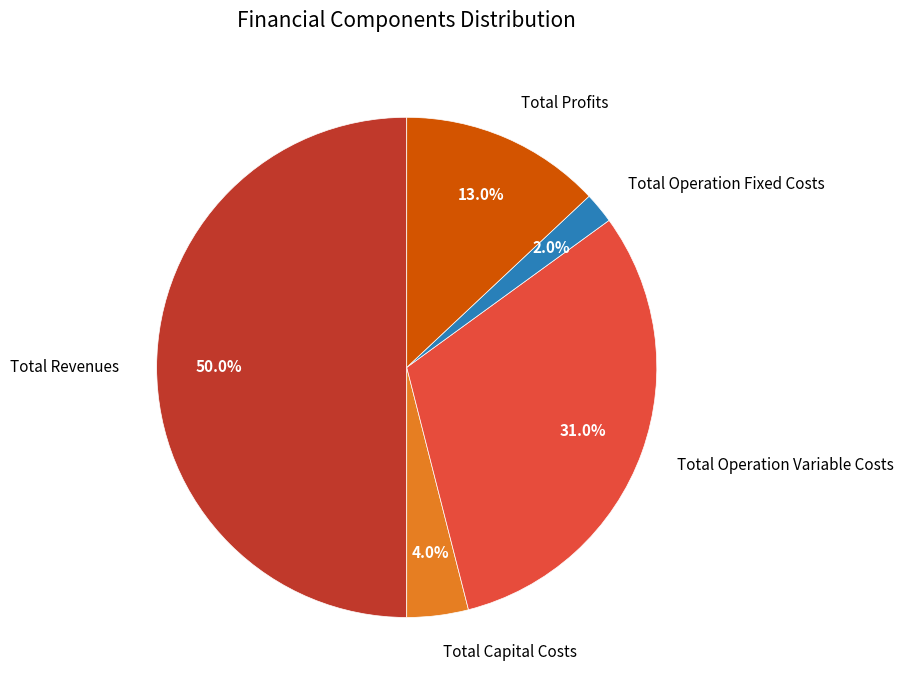

To the nearest percent, what is the difference between the Total Revenues and Total Capital Costs slice percentages?

46%